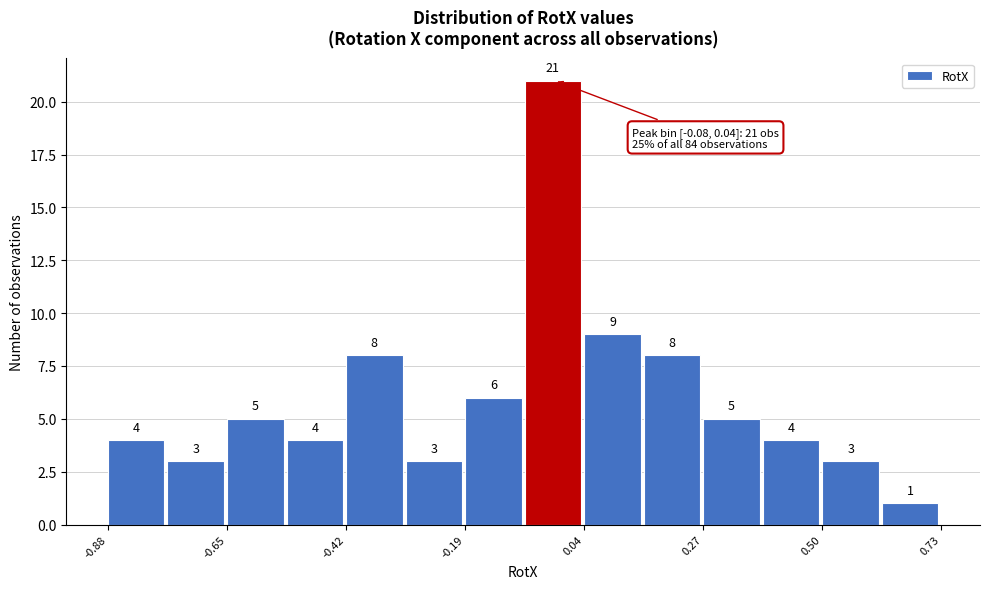

Read against the x-axis, roughly where is the centre of the tallest bar?

0.00